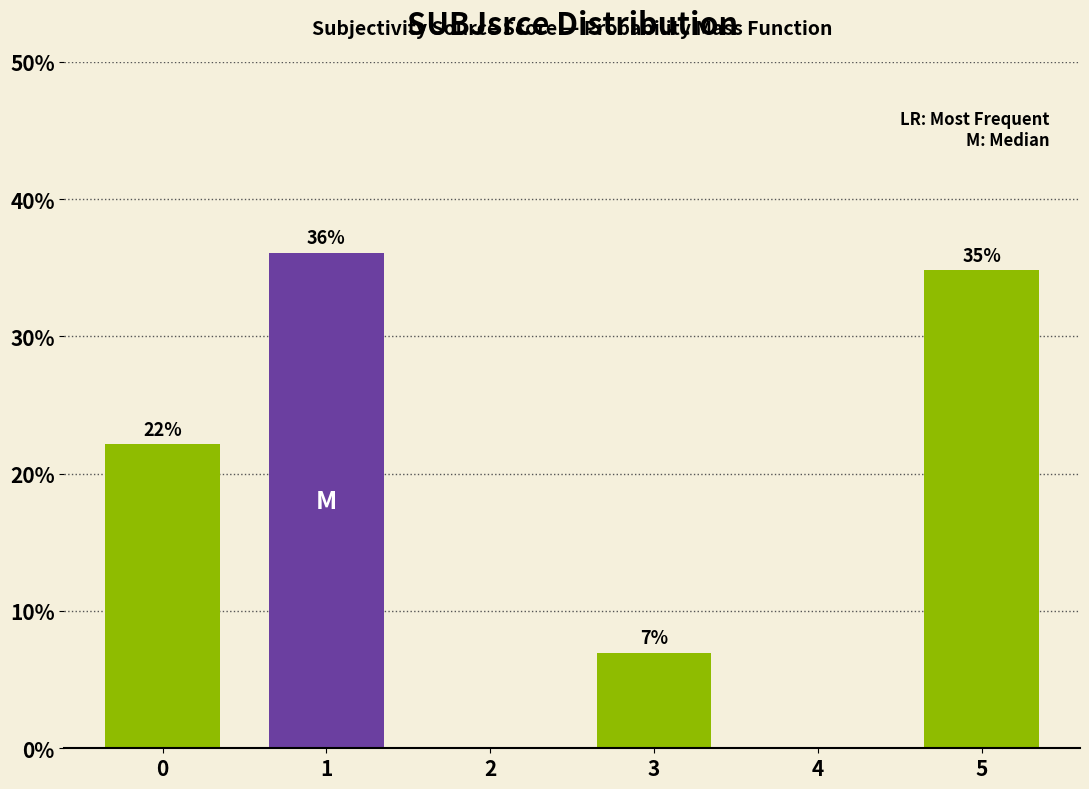

What is the maximum value shown in the chart?

36.1